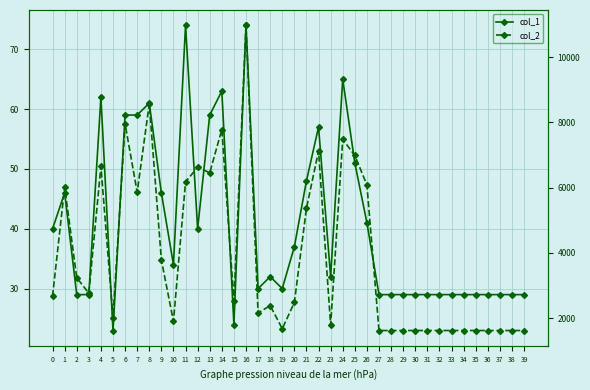

Reading left to right, what are all the values shown in this chart?

col_1: 40	46	29	29	62	23	59	59	61	46	34	74	40	59	63	24	74	30	32	30	37	48	57	32	65	51	41	29	29	29	29	29	29	29	29	29	29	29	29	29
col_2: 2676	6017	3243	2768	6657	2017	7955	5861	8567	3789	1904	6178	6627	6458	7781	2522	10978	2162	2387	1680	2483	5368	7127	1792	7480	6989	6085	1624	1624	1624	1624	1624	1624	1624	1624	1624	1624	1624	1624	1624